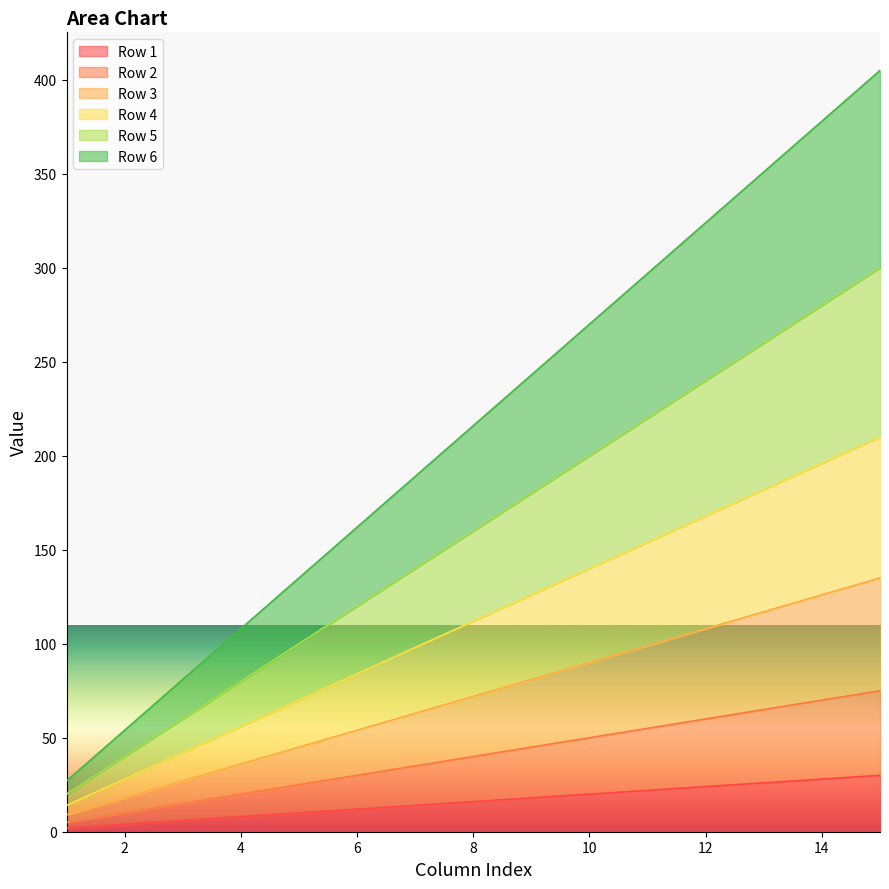

At which label is Row 4 closest to 112?

8